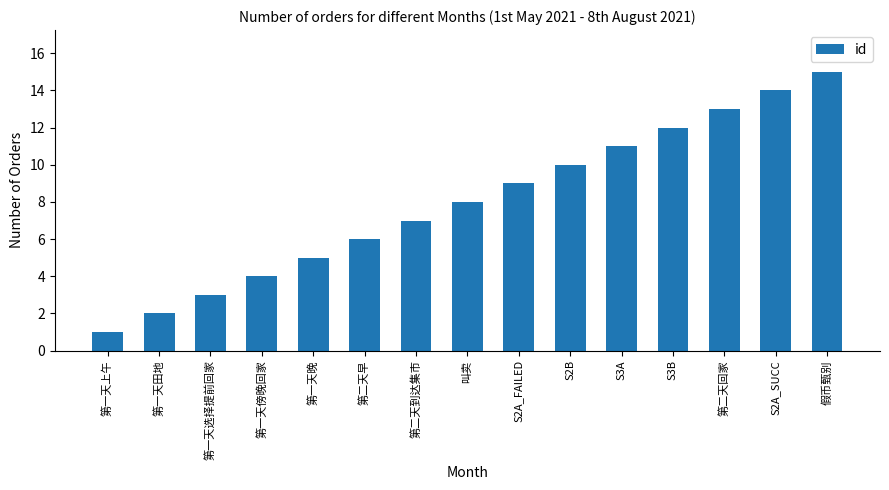

Rank the categories by value from highest to lowest.

假币甄别, S2A_SUCC, 第二天回家, S3B, S3A, S2B, S2A_FAILED, 叫卖, 第二天到达集市, 第二天早, 第一天晚, 第一天傍晚回家, 第一天选择提前回家, 第一天田地, 第一天上午